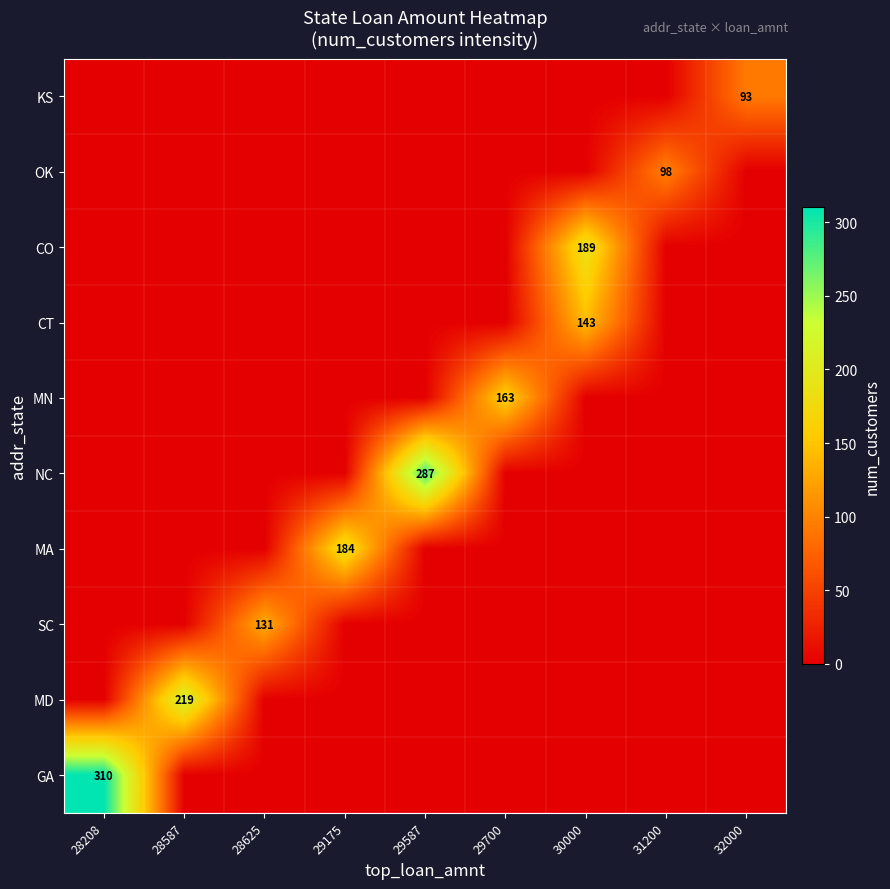

What is the total value across all series at 29700?

163